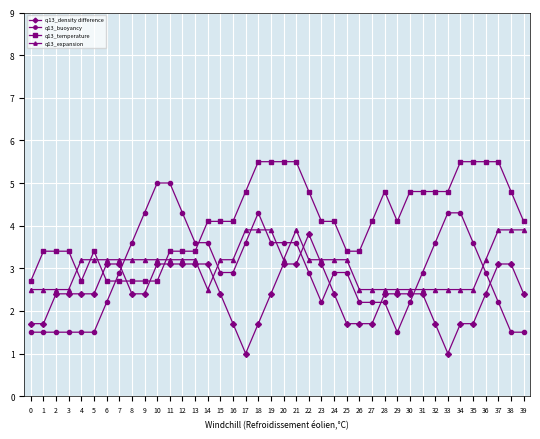

What is the sum of the q13_density difference values at 26 and 36?

4.1